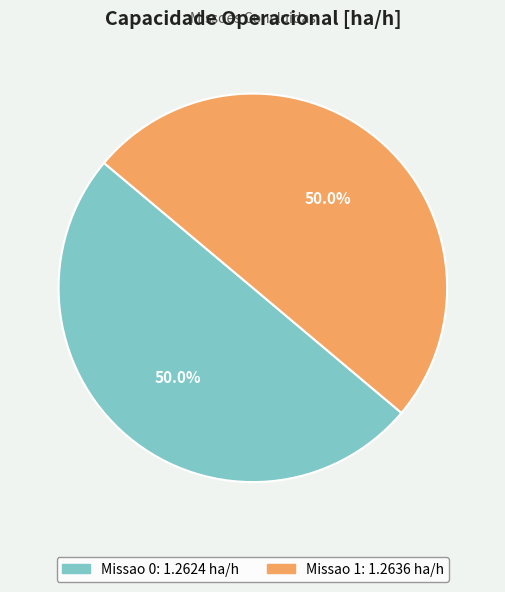

To the nearest percent, what percentage of the pie is Missao 0?

50%